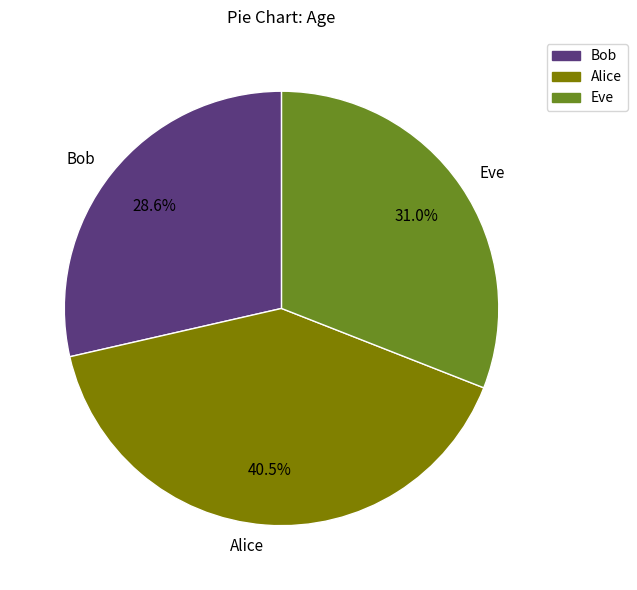

Does Alice represent more than half of the total?

No